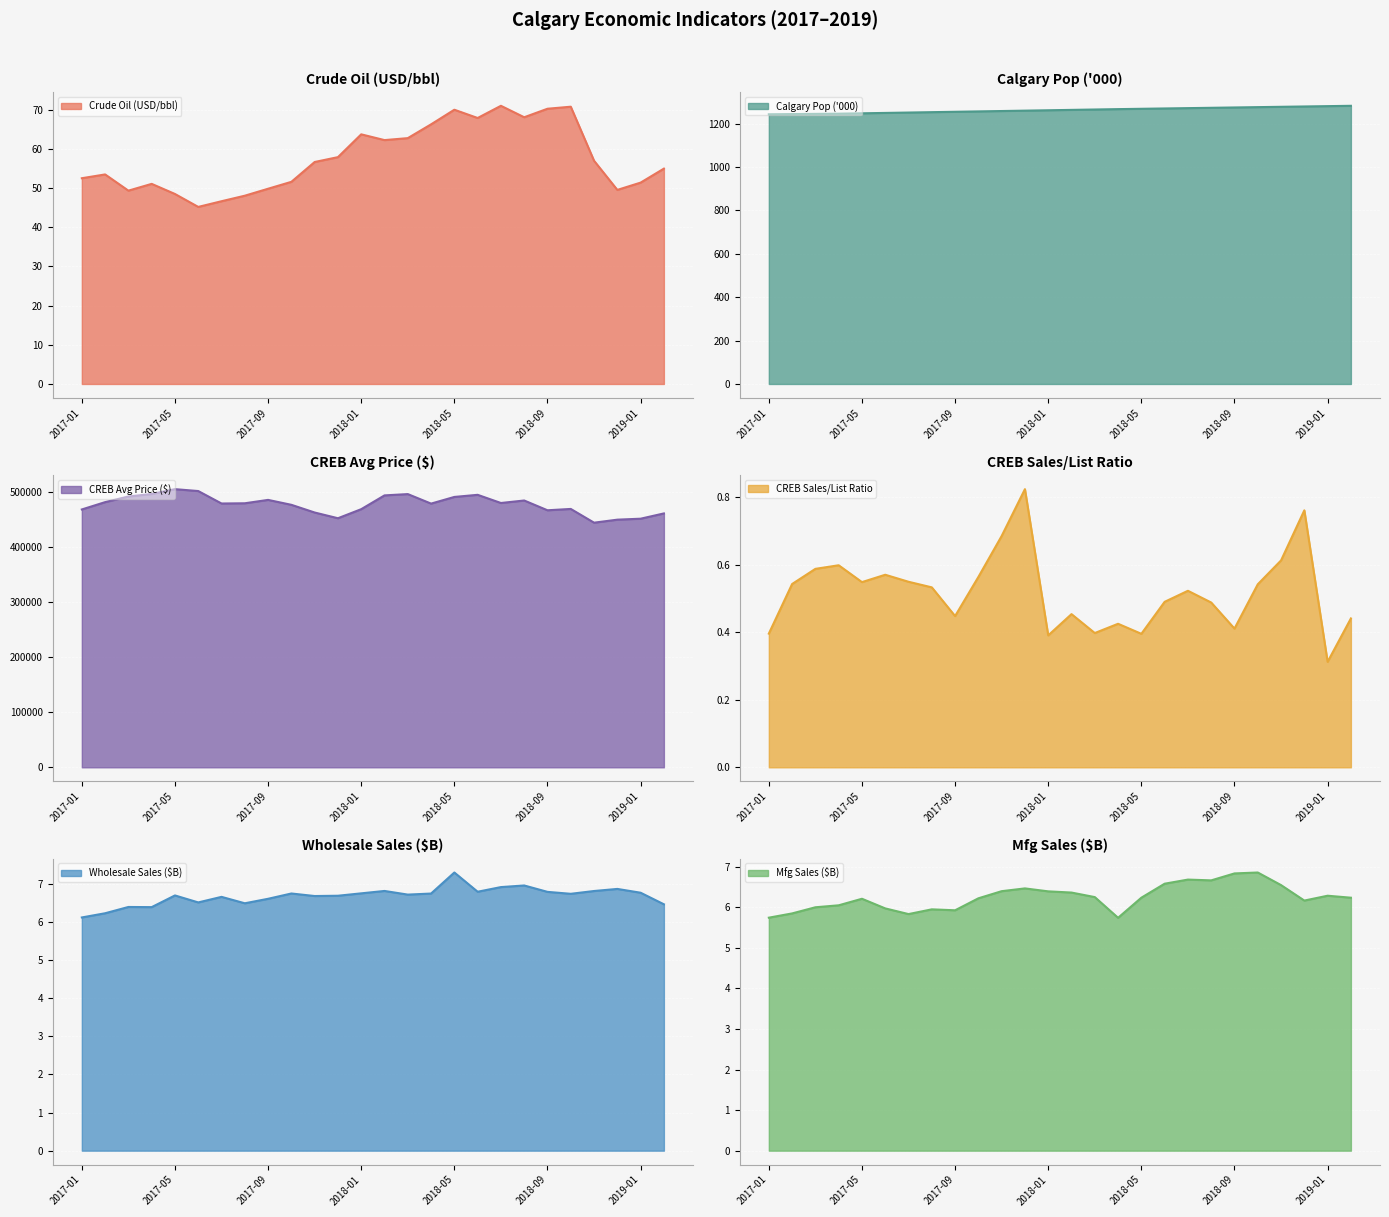

Which label corresponds to the largest value in the chart?

2017-05